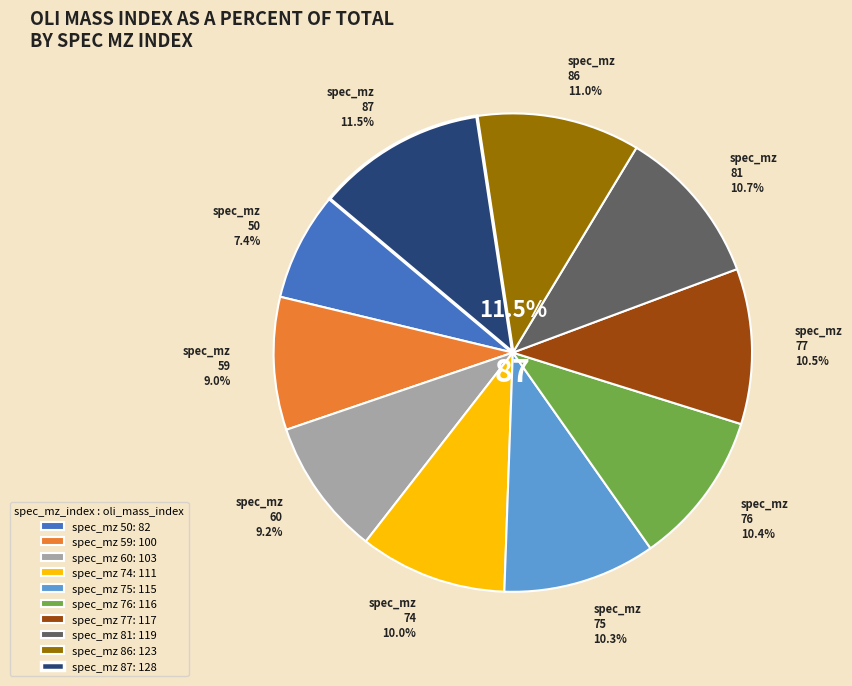

To the nearest percent, what portion does 74 represent?

10%